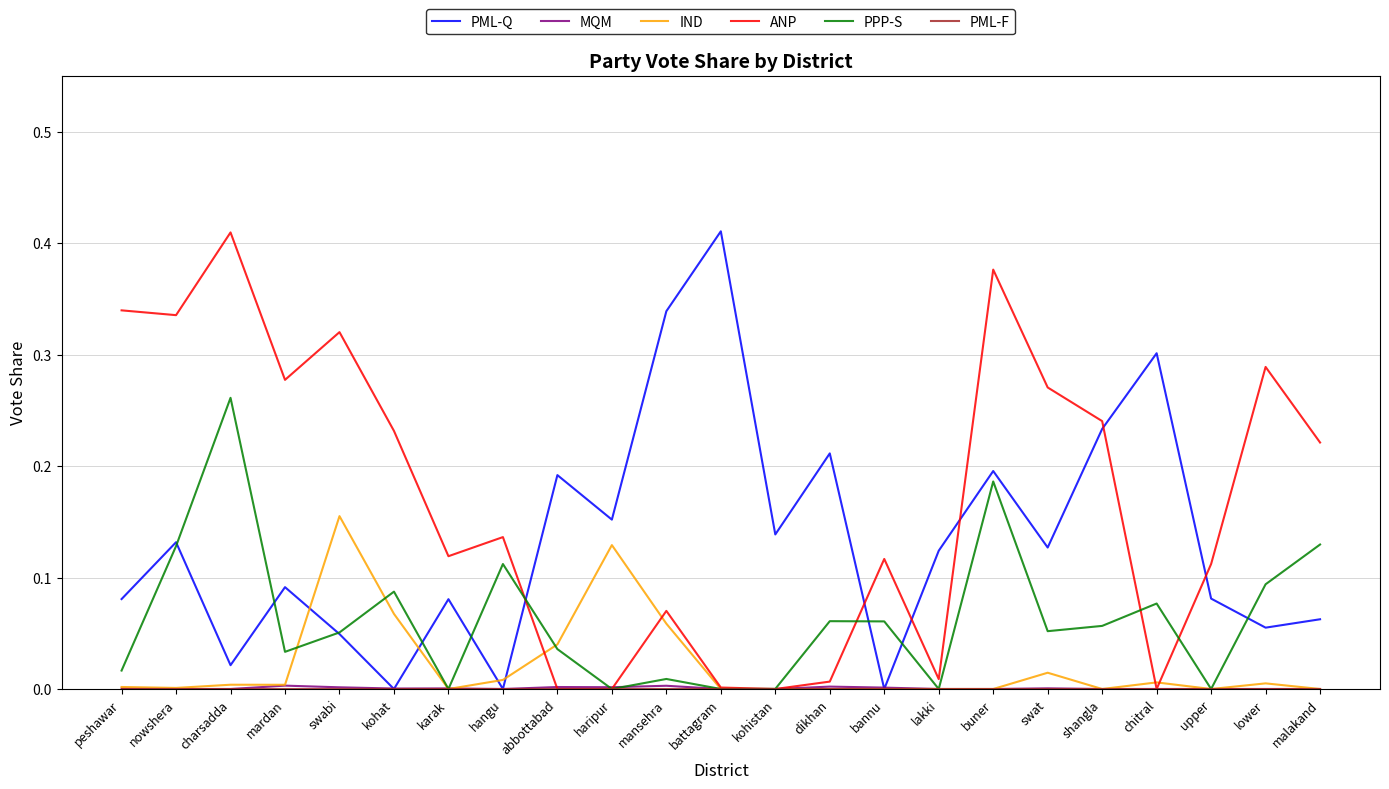

The value of ANP at peshawar is 0.6. True or false?

False